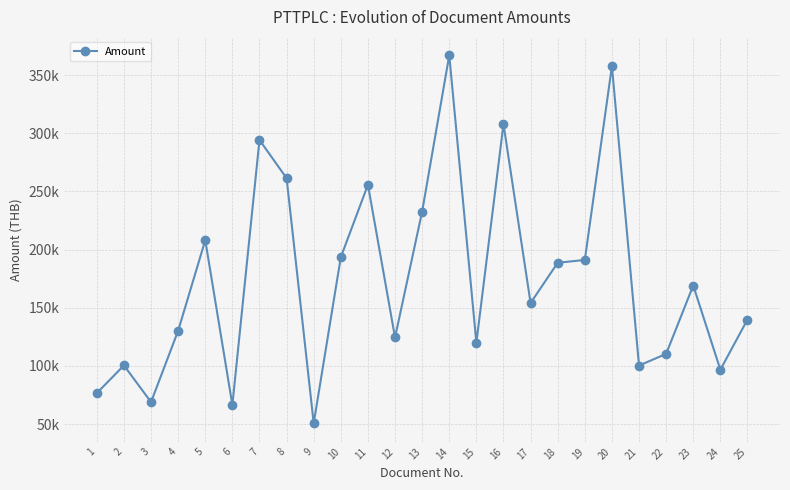

Reading left to right, what are all the values shown in this chart?

76692.1	100515.7	68982.8	130329.1	208143.1	66469.0	294303.9	261435.4	50713.6	193522.5	255785.4	124516.3	232796.4	367081.6	120007.1	307950.4	154139.6	188743.5	191153.8	357724.5	100375.2	110422.8	169191.5	96809.4	139903.1